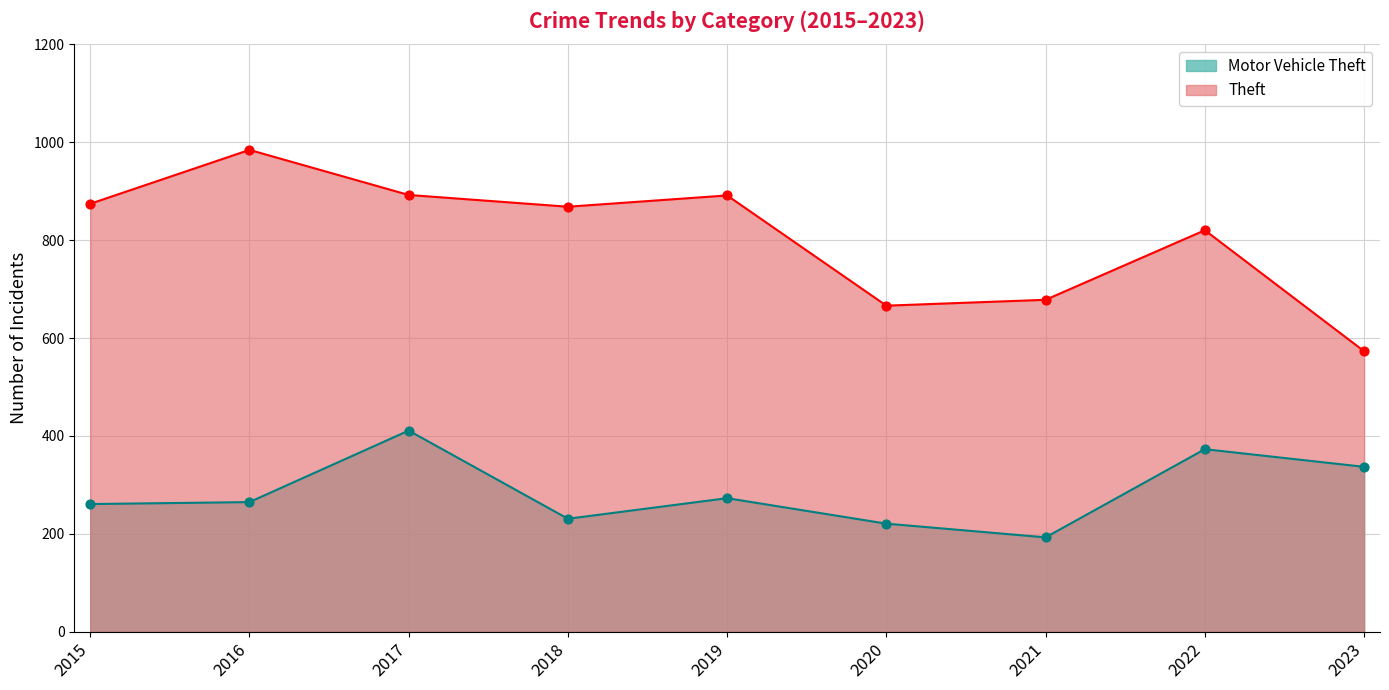

At how many categories does at least one series exceed 480?

9